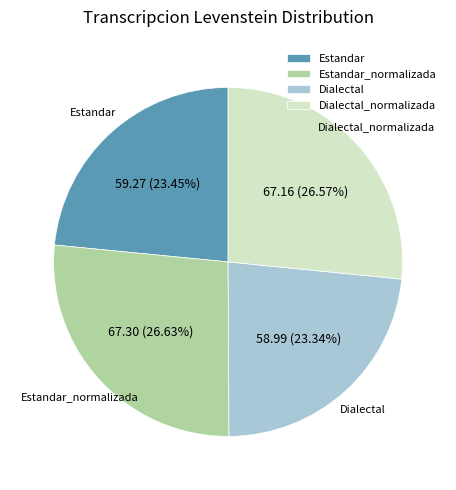

How many segments does this pie chart have?

4